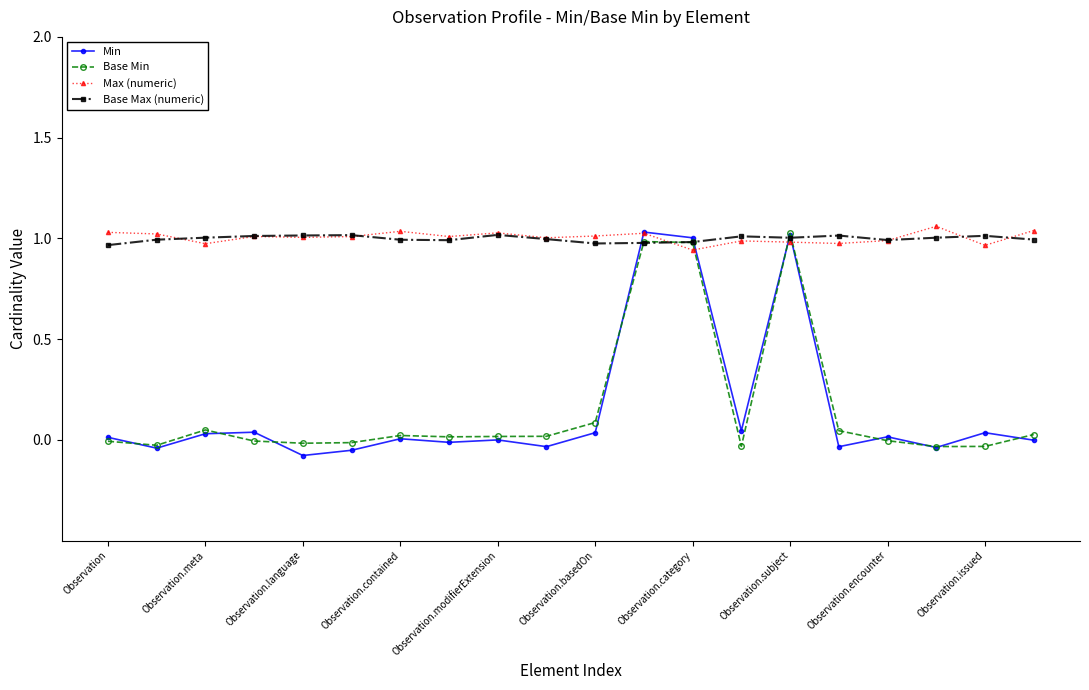

True or false: Base Max (numeric) has more than 2 points higher than both neighbors.

True